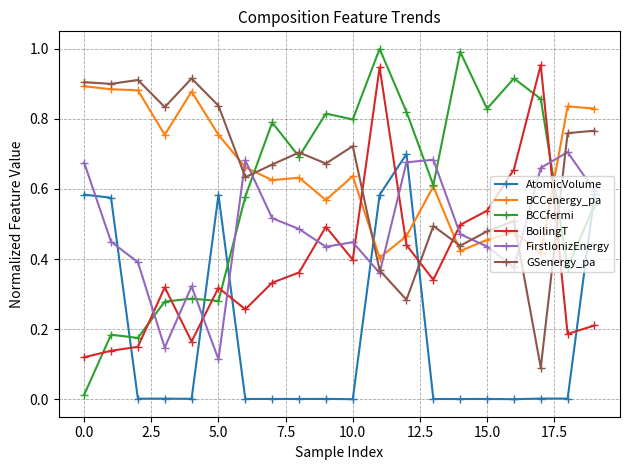

Which series has the largest range (max minus min)?

BCCfermi